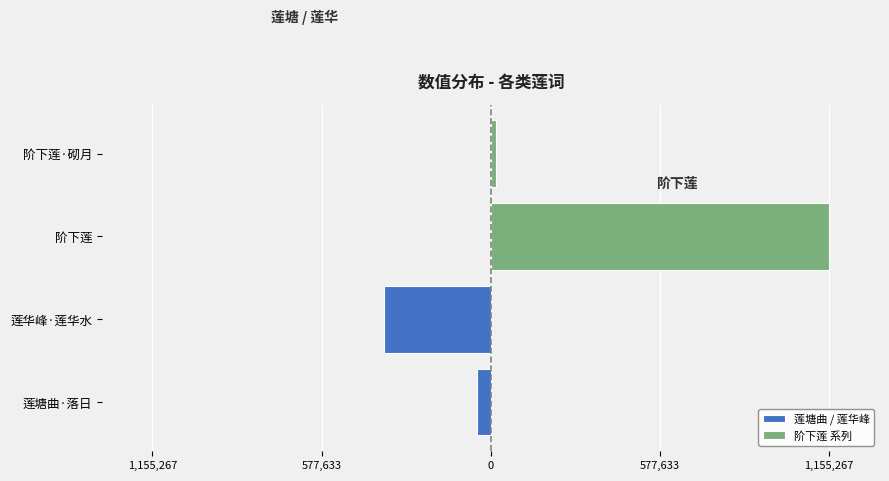

How many groups of bars are there?

2